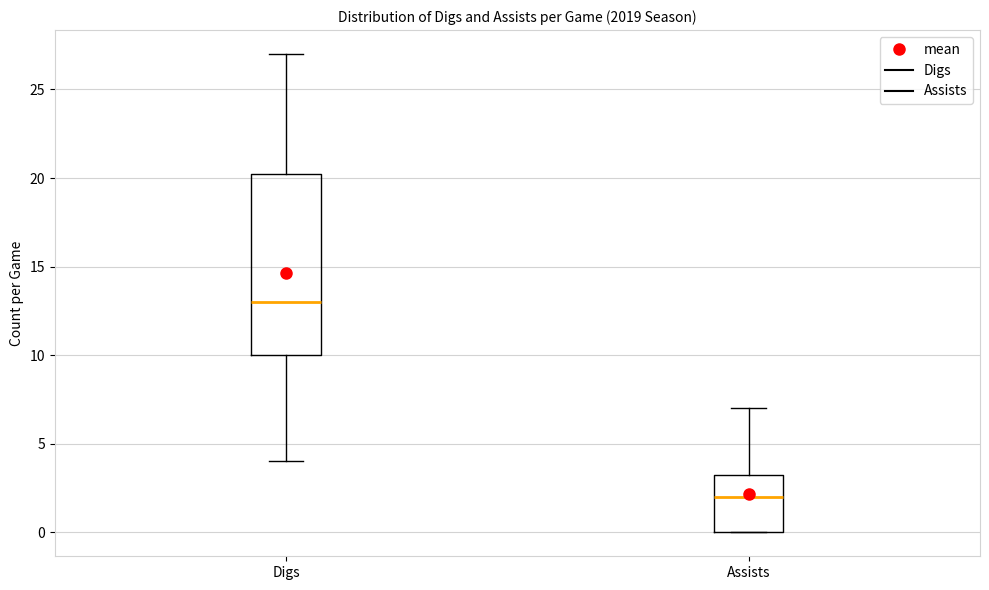

Reading left to right, read every box against the y-axis: the position of its median line, the range the box covers, and the ends of its whiskers. The values are not printed on the chart, so give them approximately, as read against the axis.

Digs: median 13.0, box 10.0 to 20.5, whiskers 4.0 to 27.0
Assists: median 2.0, box 0.0 to 3.5, whiskers 0.0 to 7.0